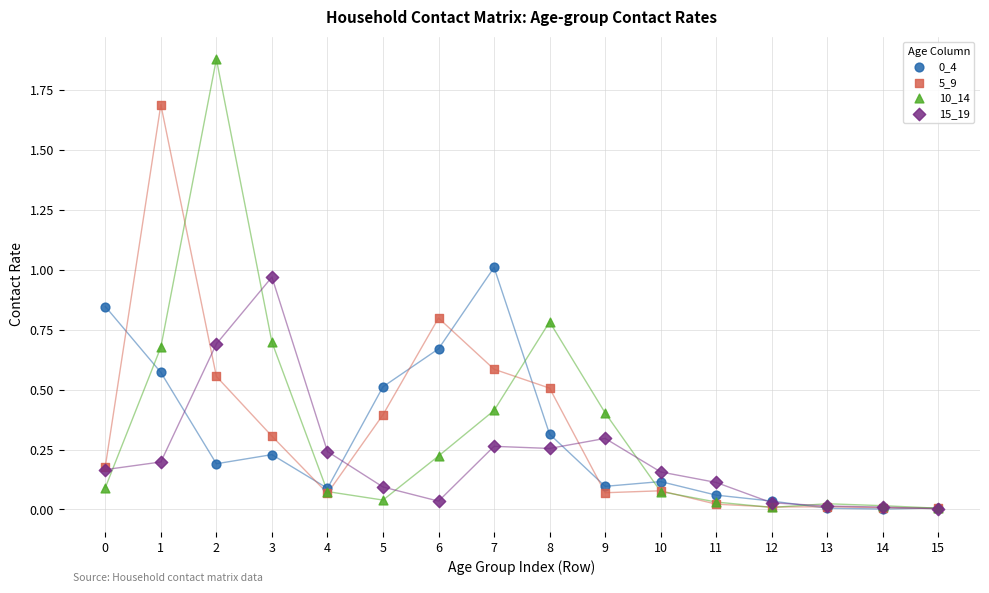

Which series contains the highest Y value?

10_14